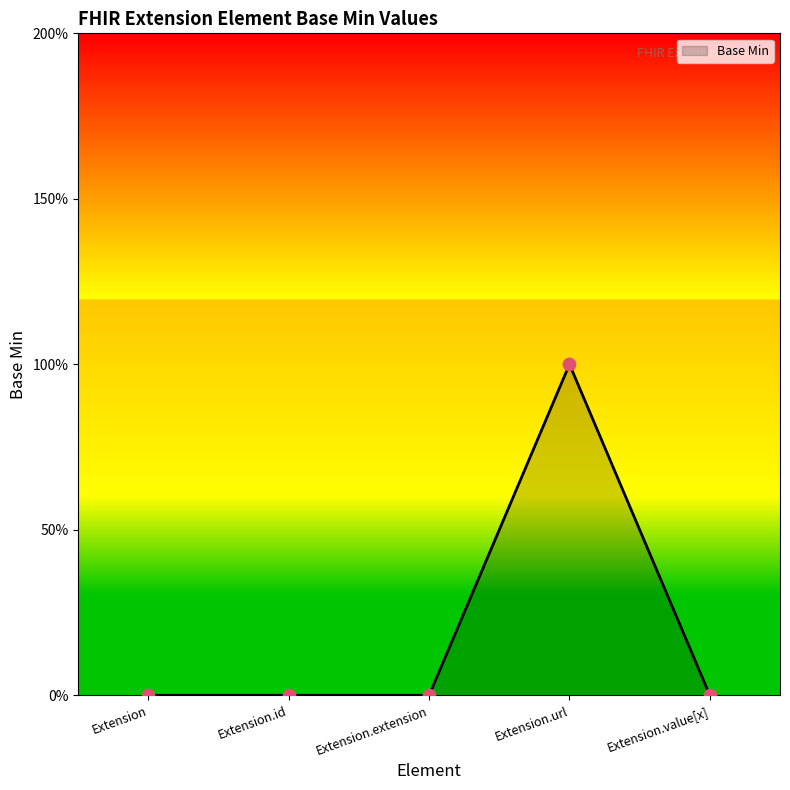

What is the change in value from Extension.id to Extension.url?

+1